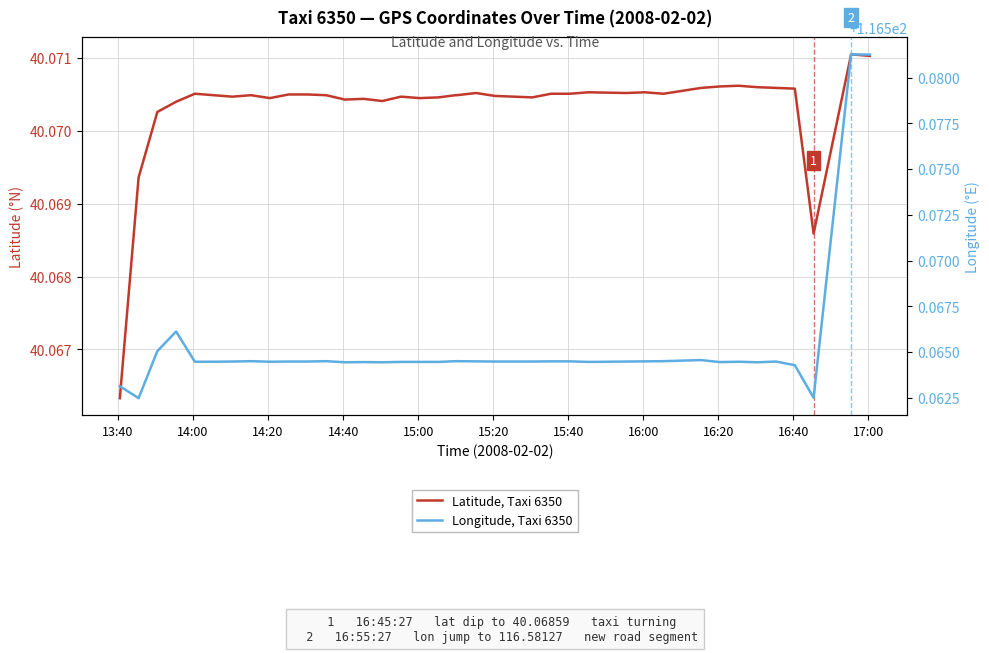

True or false: Longitude, Taxi 6350 and Latitude, Taxi 6350 cross at least once.

False